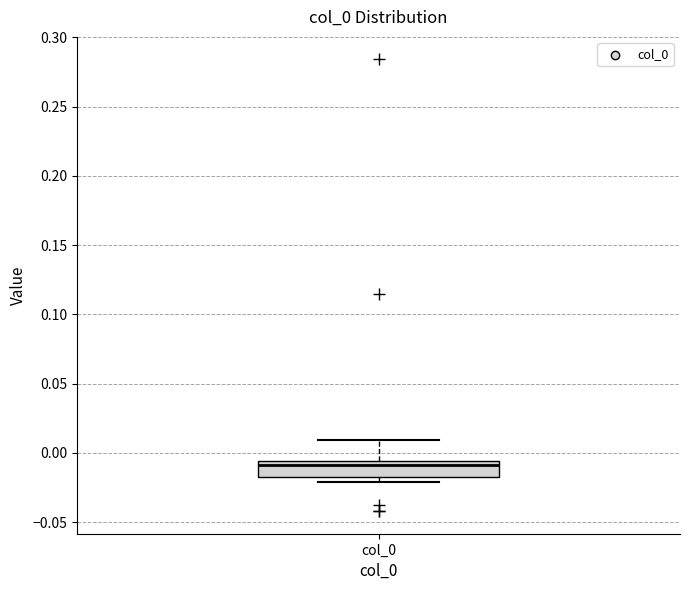

Where is the lower edge of the box for col_0 on the y-axis? The values are not printed on the chart, so give them approximately, as read against the axis.

-0.015